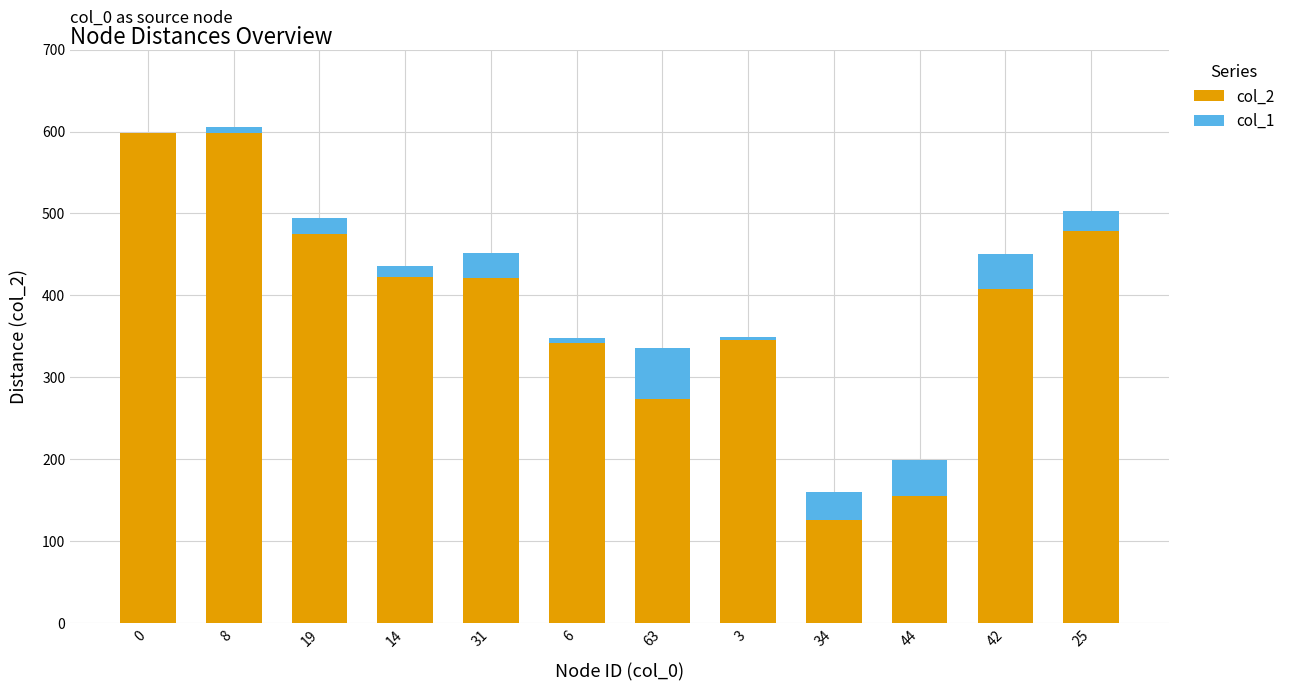

Is it true that col_2 equals 163 at 25?

False